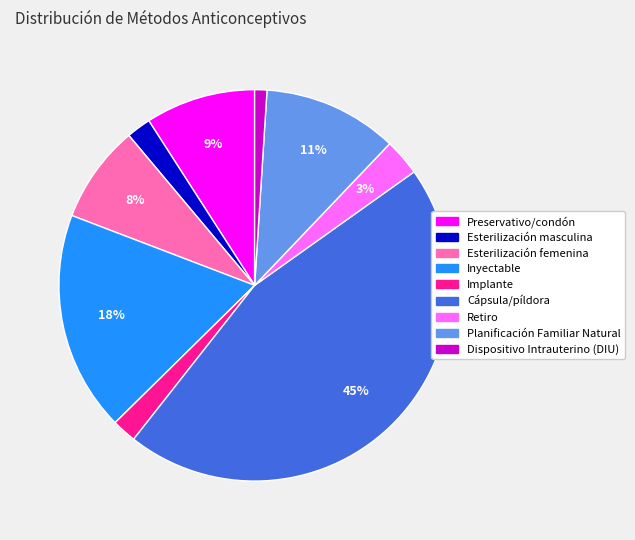

Between Retiro and Implante, which is larger?

Retiro